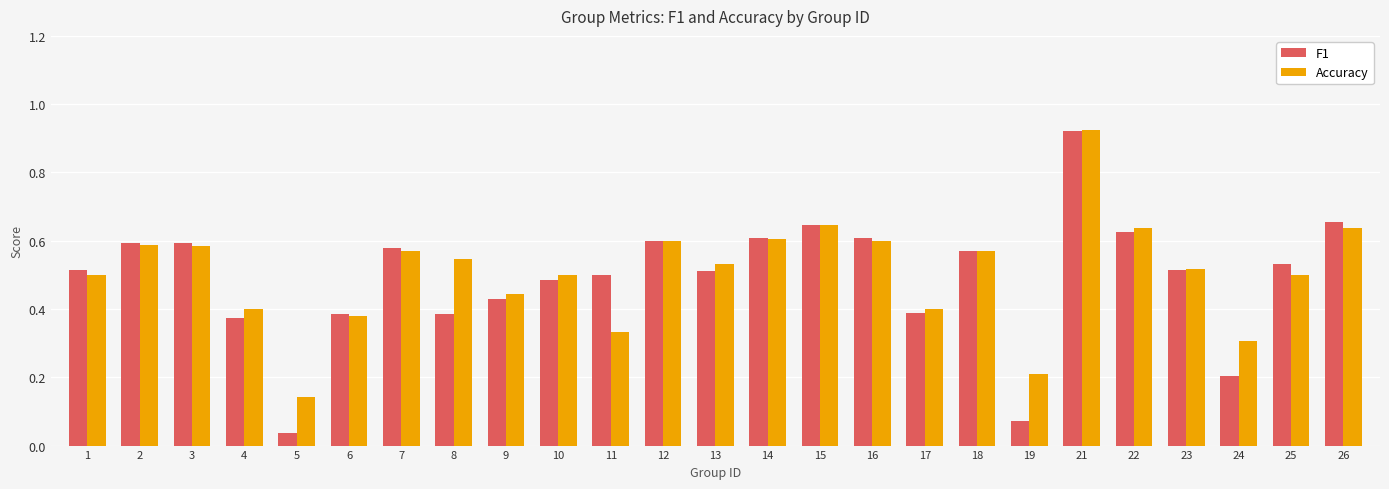

How many series are shown in this chart?

2